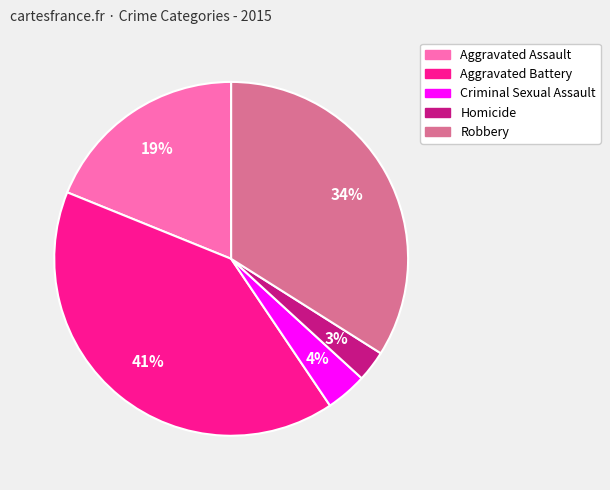

How many slices are in this pie chart?

5